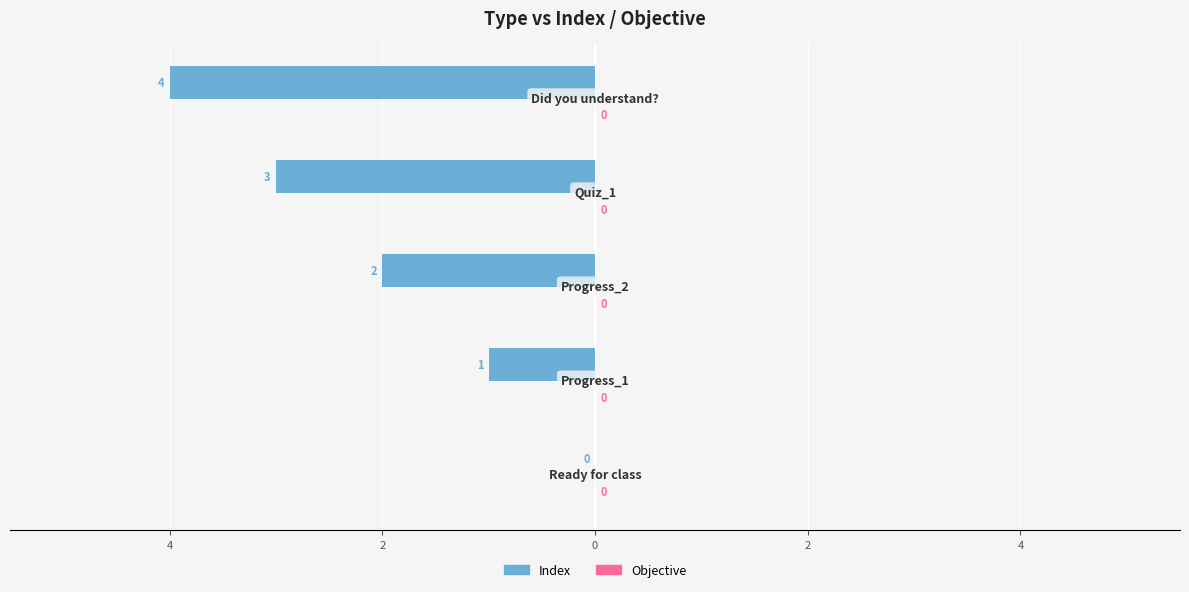

How many series are shown in this chart?

2